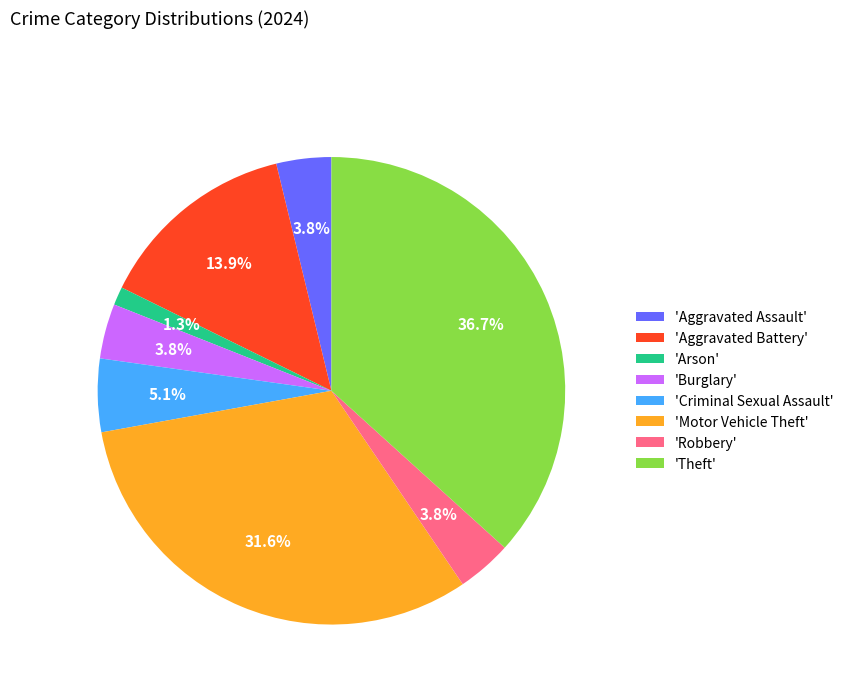

Is there a majority slice in this chart?

No